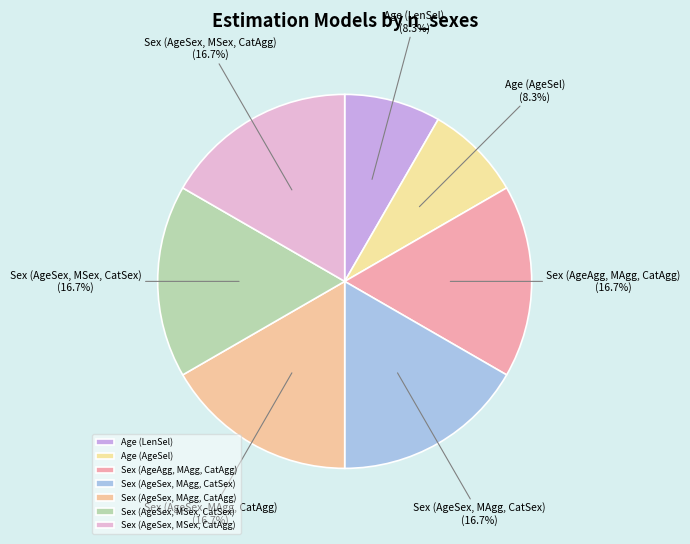

The Sex (AgeSex, MAgg, CatAgg) slice represents 23% of the pie. True or false?

False